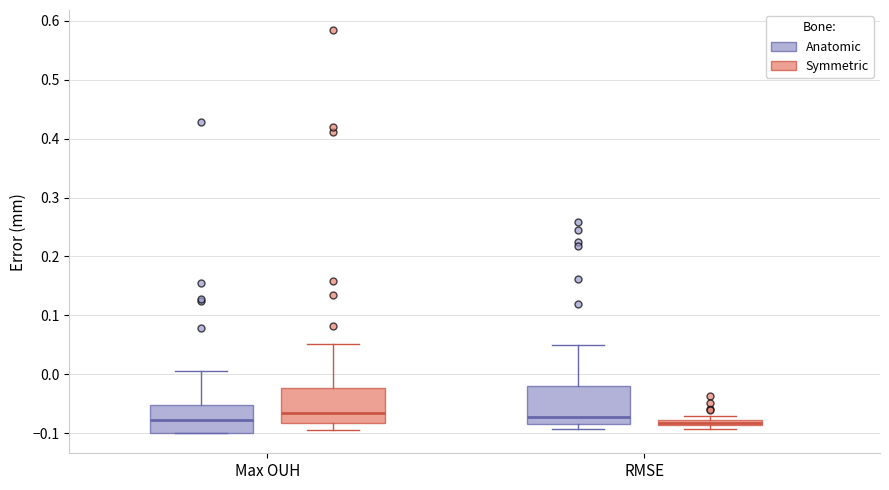

Where is the lower edge of the box for RMSE (Anatomic) on the y-axis? The values are not printed on the chart, so give them approximately, as read against the axis.

-0.08